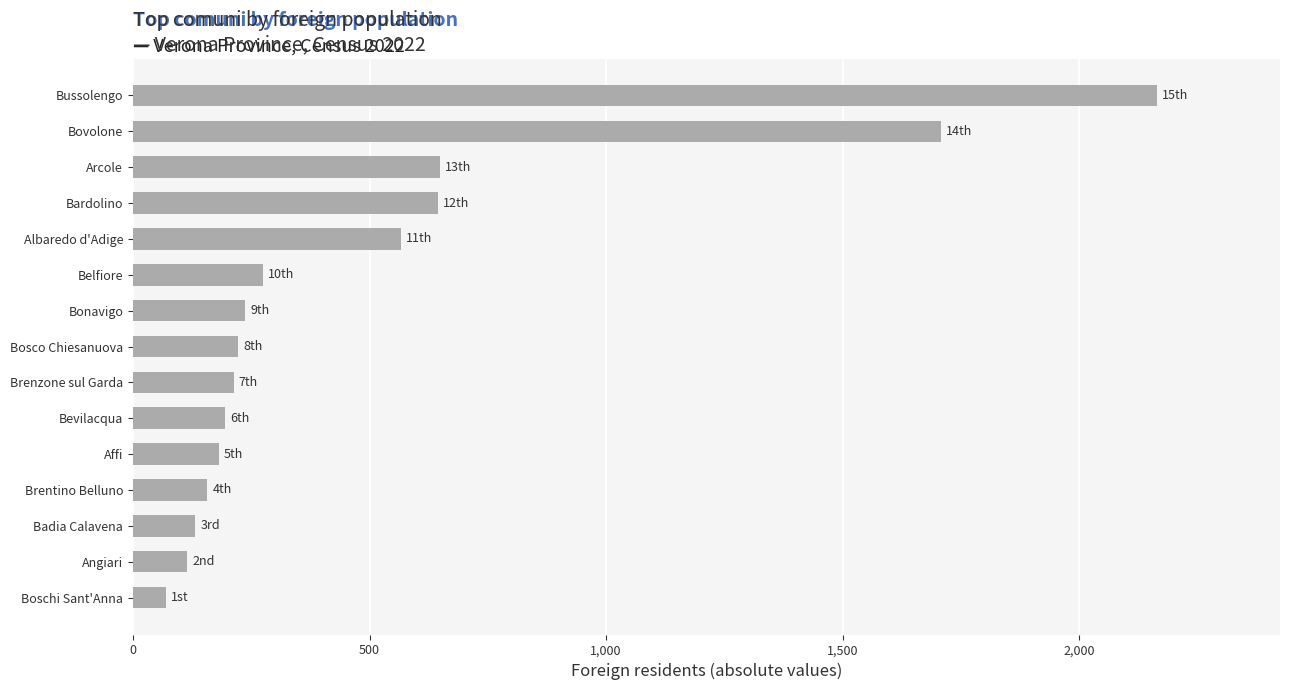

What is the smallest value displayed?

70